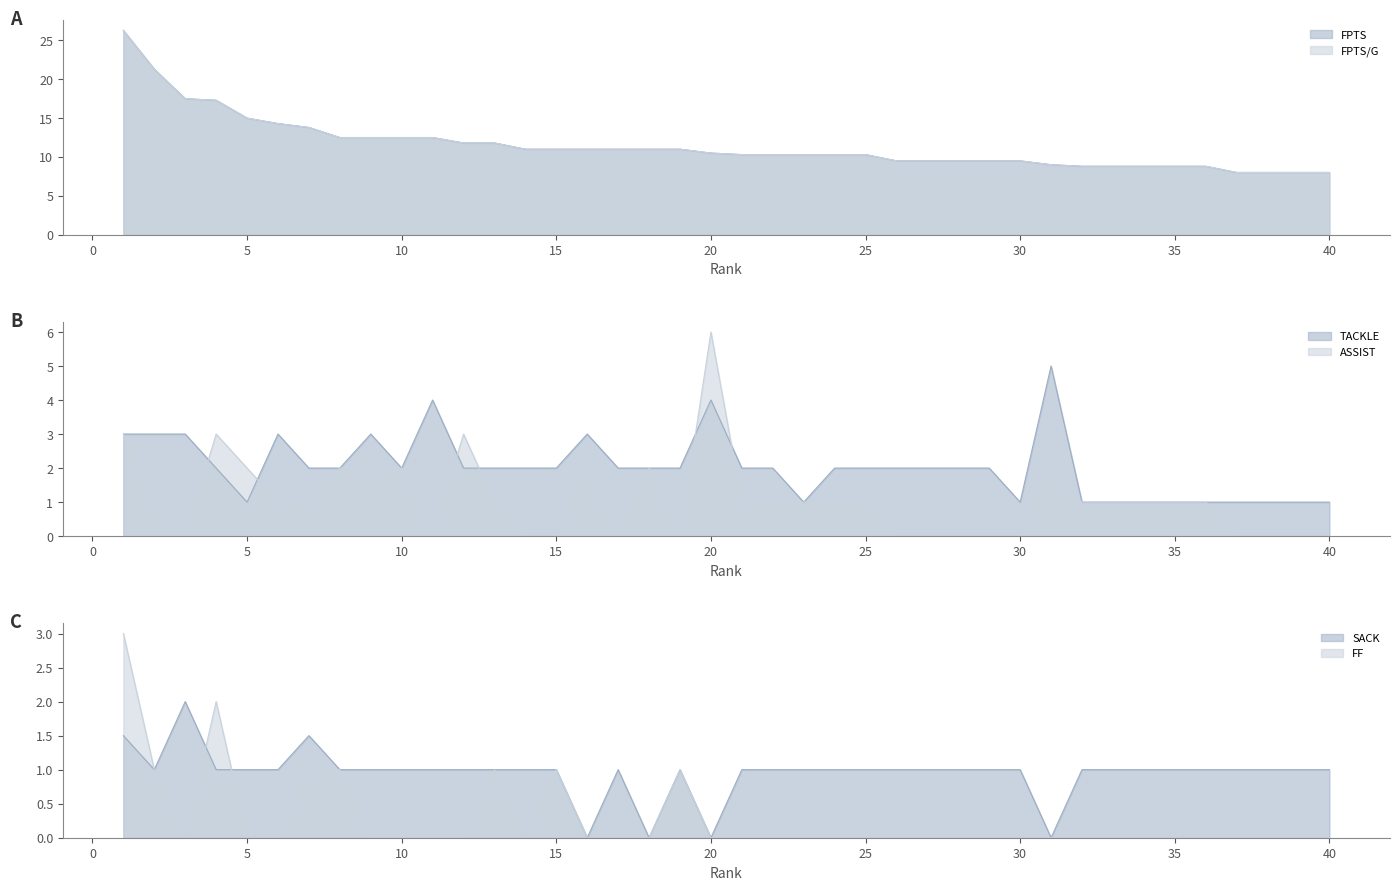

List the labels in order of SACK value, smallest first.

16, 18, 20, 31, 2, 4, 5, 6, 8, 9, 10, 11, 12, 13, 14, 15, 17, 19, 21, 22, 23, 24, 25, 26, 27, 28, 29, 30, 32, 33, 34, 35, 36, 37, 38, 39, 40, 1, 7, 3